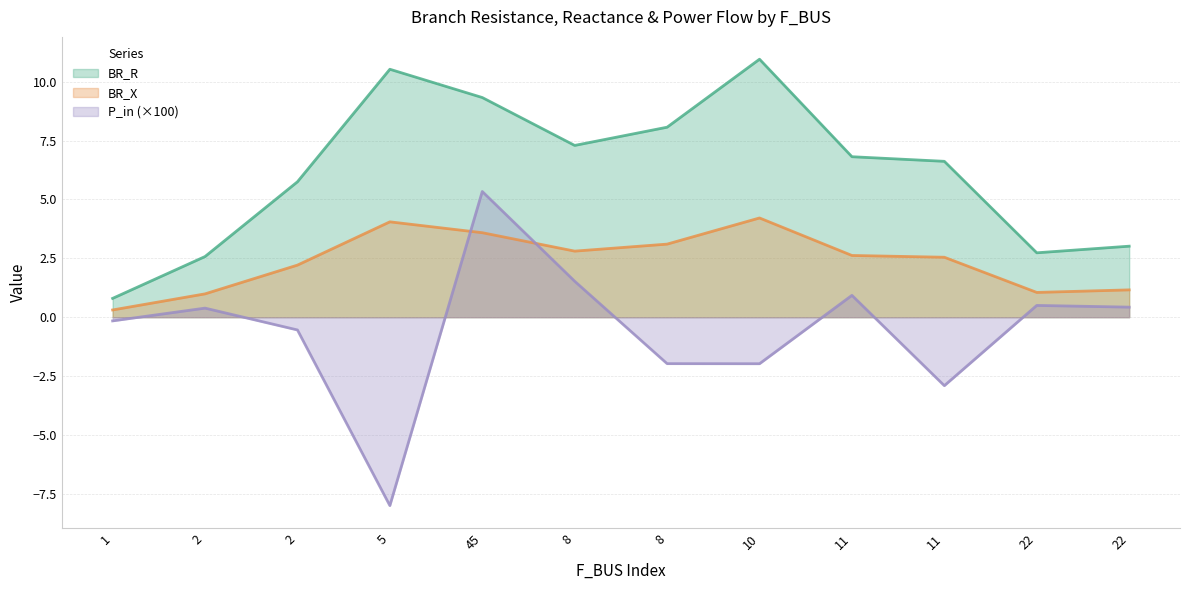

True or false: BR_R and BR_X intersect in this chart.

False